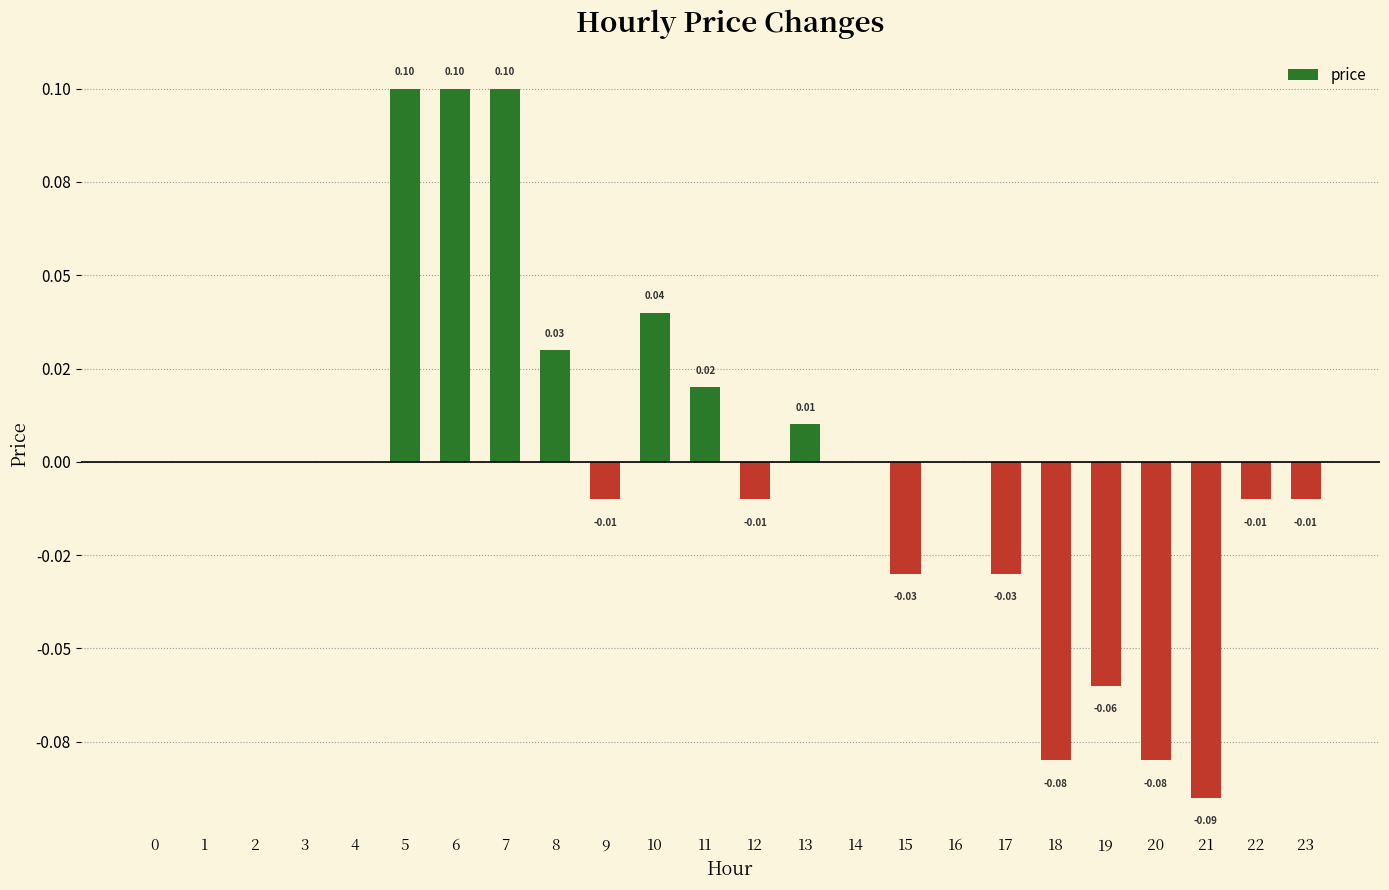

Reading left to right, extract all data points from this chart.

0=0.0	1=0.0	2=0.0	3=0.0	4=0.0	5=0.1	6=0.1	7=0.1	8=0.0	9=-0.0	10=0.0	11=0.0	12=-0.0	13=0.0	14=0.0	15=-0.0	16=0.0	17=-0.0	18=-0.1	19=-0.1	20=-0.1	21=-0.1	22=-0.0	23=-0.0